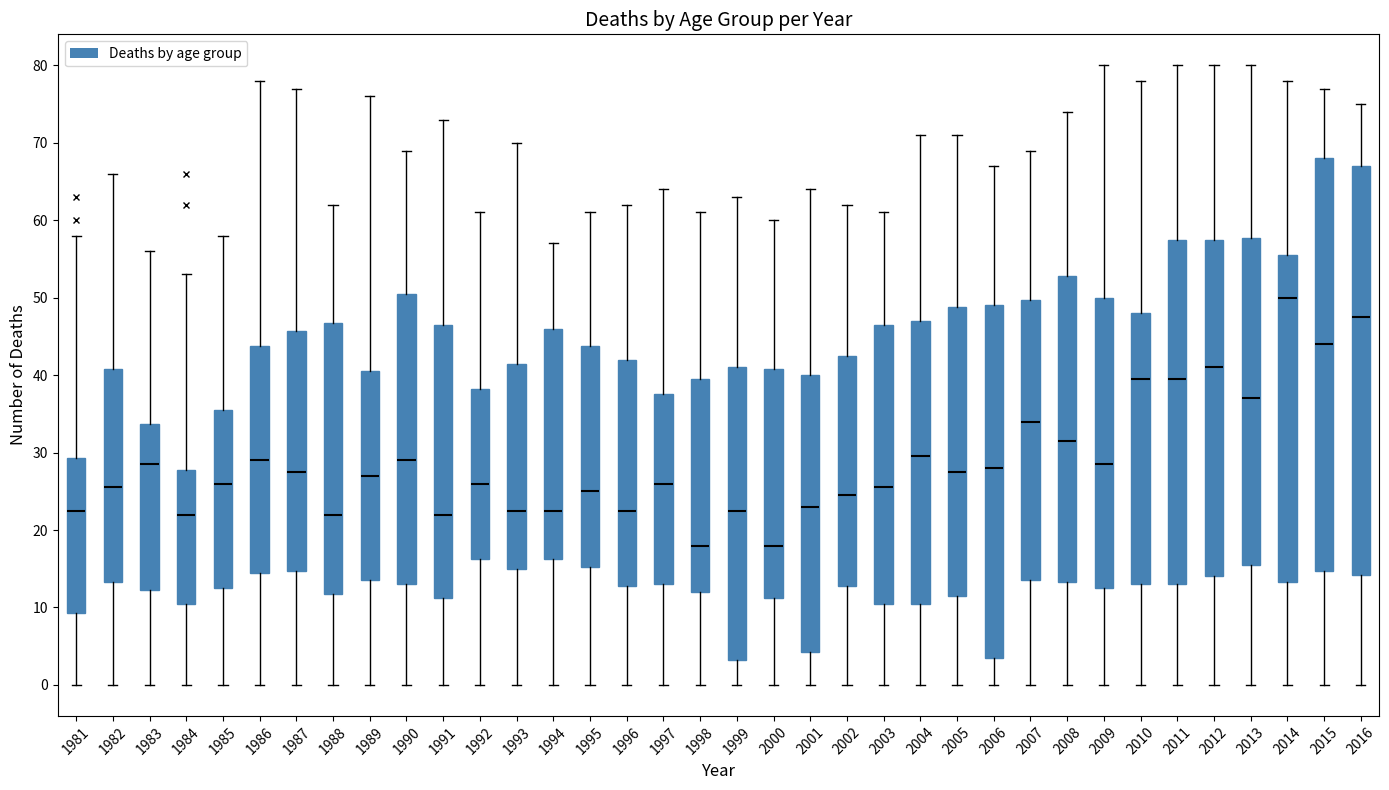

Reading left to right, read every box against the y-axis: the position of its median line, the range the box covers, and the ends of its whiskers. The values are not printed on the chart, so give them approximately, as read against the axis.

1981: median 23, box 9 to 29, whiskers 0 to 58
1982: median 26, box 13 to 41, whiskers 0 to 66
1983: median 29, box 12 to 34, whiskers 0 to 56
1984: median 22, box 11 to 28, whiskers 0 to 53
1985: median 26, box 13 to 36, whiskers 0 to 58
1986: median 29, box 15 to 44, whiskers 0 to 78
1987: median 28, box 15 to 46, whiskers 0 to 77
1988: median 22, box 12 to 47, whiskers 0 to 62
1989: median 27, box 14 to 41, whiskers 0 to 76
1990: median 29, box 13 to 51, whiskers 0 to 69
1991: median 22, box 11 to 47, whiskers 0 to 73
1992: median 26, box 16 to 38, whiskers 0 to 61
1993: median 23, box 15 to 42, whiskers 0 to 70
1994: median 23, box 16 to 46, whiskers 0 to 57
1995: median 25, box 15 to 44, whiskers 0 to 61
1996: median 23, box 13 to 42, whiskers 0 to 62
1997: median 26, box 13 to 38, whiskers 0 to 64
1998: median 18, box 12 to 40, whiskers 0 to 61
1999: median 23, box 3 to 41, whiskers 0 to 63
2000: median 18, box 11 to 41, whiskers 0 to 60
2001: median 23, box 4 to 40, whiskers 0 to 64
2002: median 25, box 13 to 43, whiskers 0 to 62
2003: median 26, box 11 to 47, whiskers 0 to 61
2004: median 30, box 11 to 47, whiskers 0 to 71
2005: median 28, box 12 to 49, whiskers 0 to 71
2006: median 28, box 4 to 49, whiskers 0 to 67
2007: median 34, box 14 to 50, whiskers 0 to 69
2008: median 32, box 13 to 53, whiskers 0 to 74
2009: median 29, box 13 to 50, whiskers 0 to 80
2010: median 40, box 13 to 48, whiskers 0 to 78
2011: median 40, box 13 to 58, whiskers 0 to 80
2012: median 41, box 14 to 58, whiskers 0 to 80
2013: median 37, box 16 to 58, whiskers 0 to 80
2014: median 50, box 13 to 56, whiskers 0 to 78
2015: median 44, box 15 to 68, whiskers 0 to 77
2016: median 48, box 14 to 67, whiskers 0 to 75